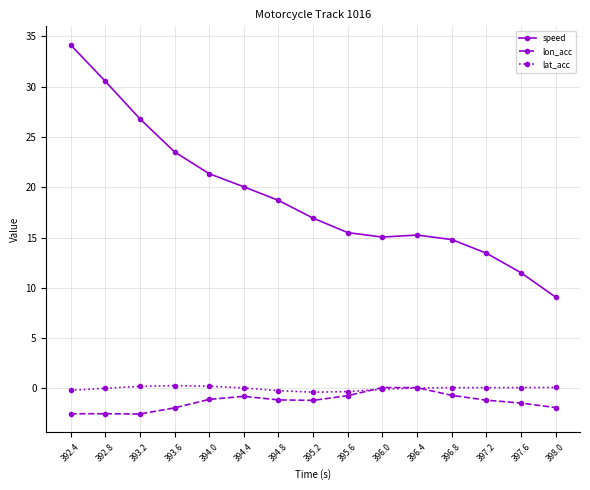

The lat_acc series shows -0.2 at 392.4. True or false?

True